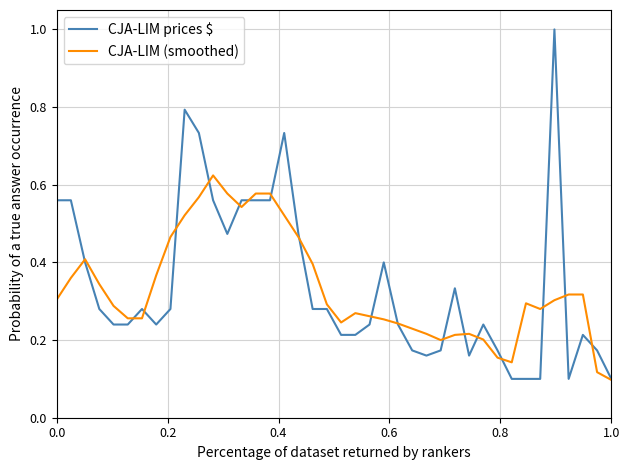

How many lines are shown in the chart?

2